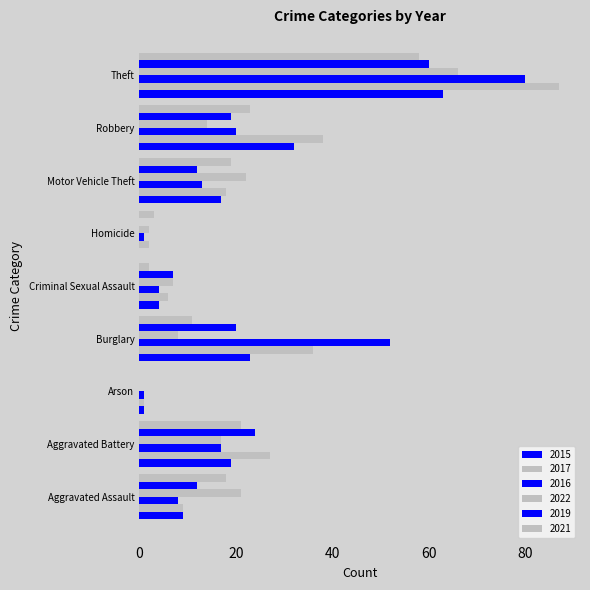

What is the total value across all series at Homicide?

8